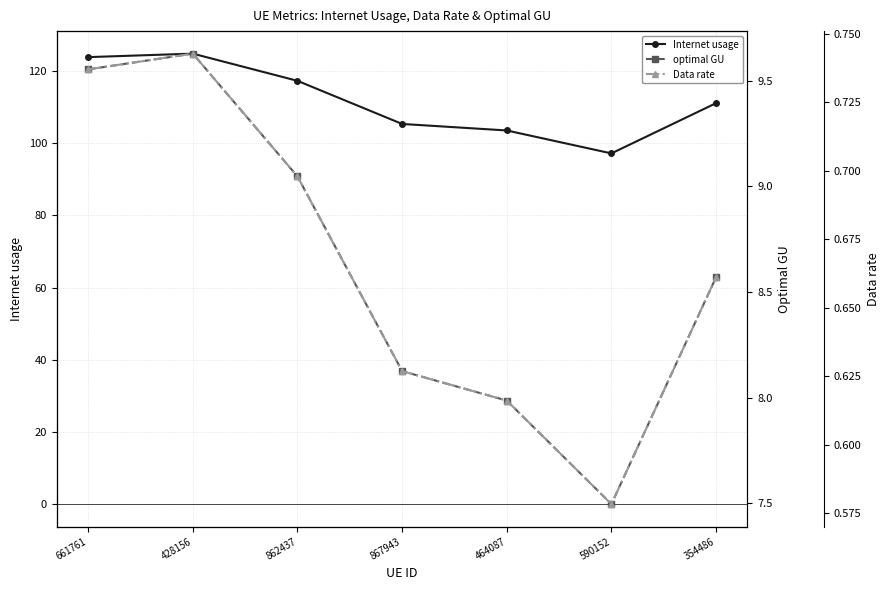

Where does the optimal GU series first go above 8?

661761